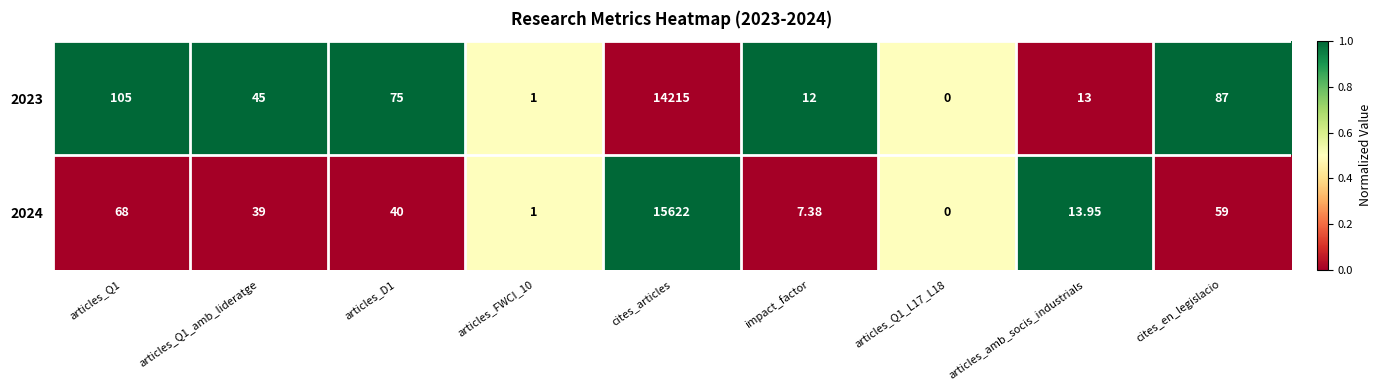

Which label corresponds to the largest value in the chart?

cites_articles